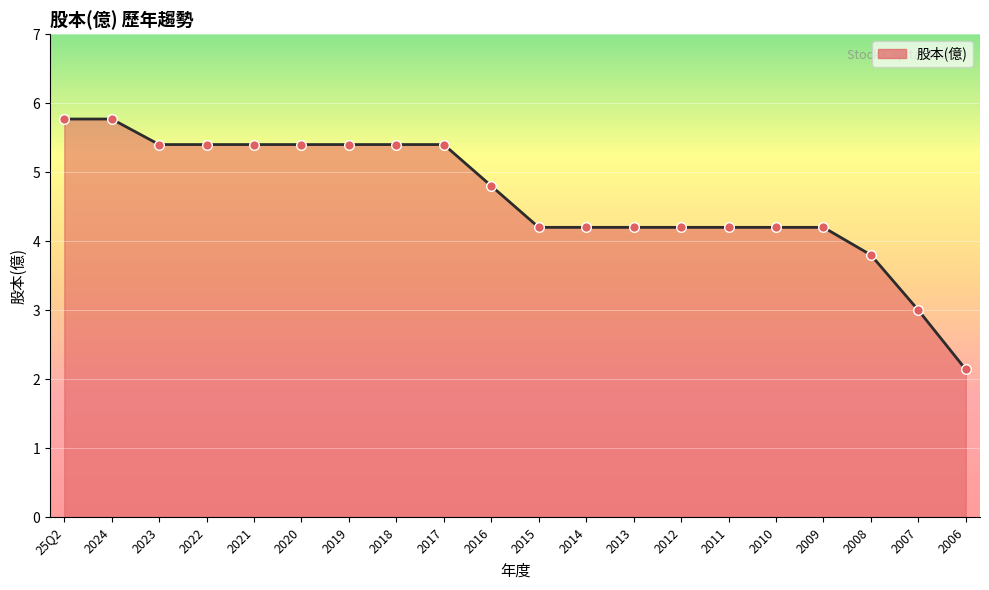

What is the change in value from 2022 to 2007?

-2.4